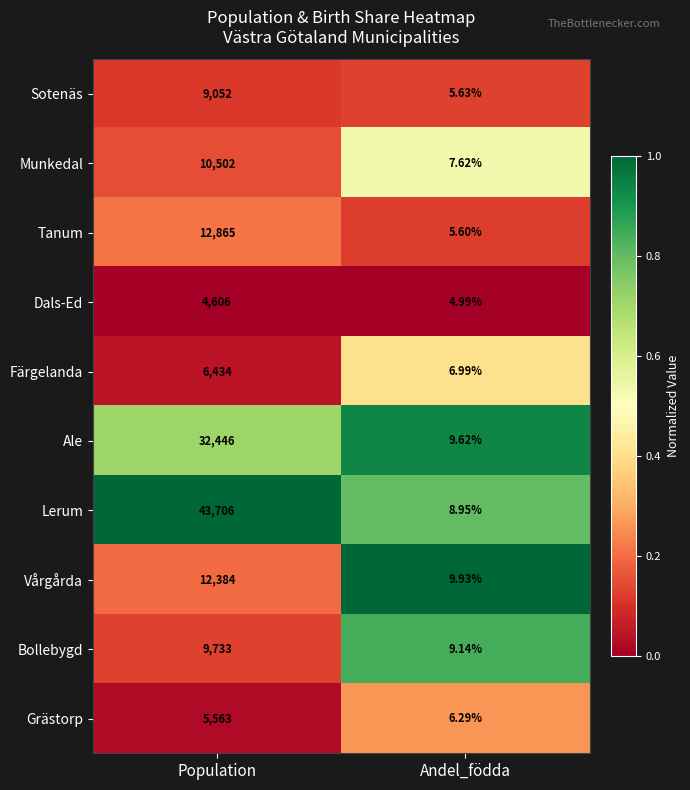

What is the spread (max minus min) of values at Population?

39100.0